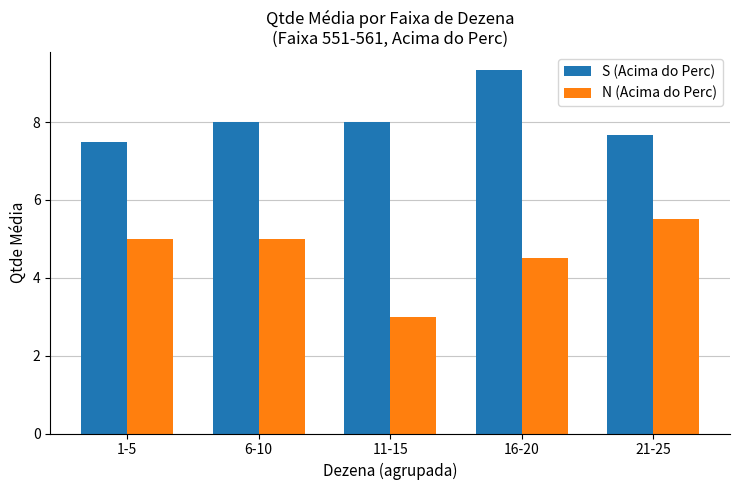

What value does the S (Acima do Perc) series have at 21-25?

7.7